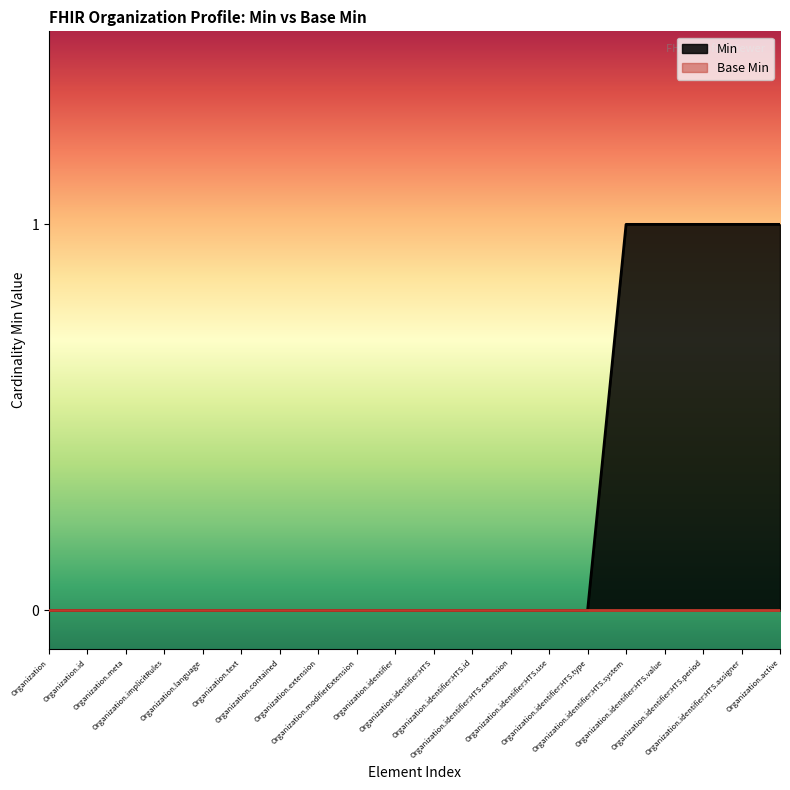

Rank the categories by value from lowest to highest.

Organization, Organization.id, Organization.meta, Organization.implicitRules, Organization.language, Organization.text, Organization.contained, Organization.extension, Organization.modifierExtension, Organization.identifier, Organization.identifier:HTS, Organization.identifier:HTS.id, Organization.identifier:HTS.extension, Organization.identifier:HTS.use, Organization.identifier:HTS.type, Organization.identifier:HTS.system, Organization.identifier:HTS.value, Organization.identifier:HTS.period, Organization.identifier:HTS.assigner, Organization.active